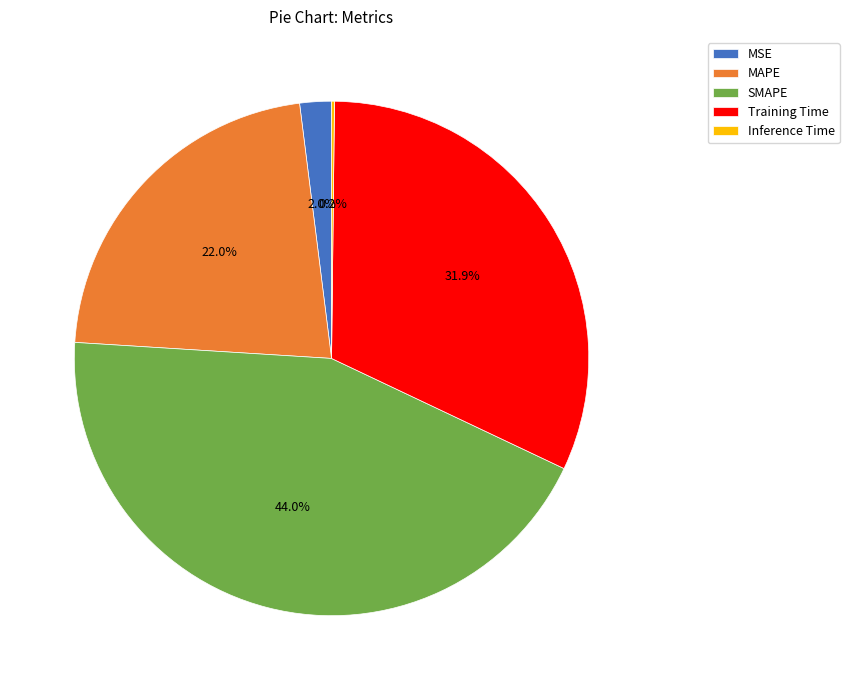

Combined, do MAPE and Training Time account for over 50%?

Yes